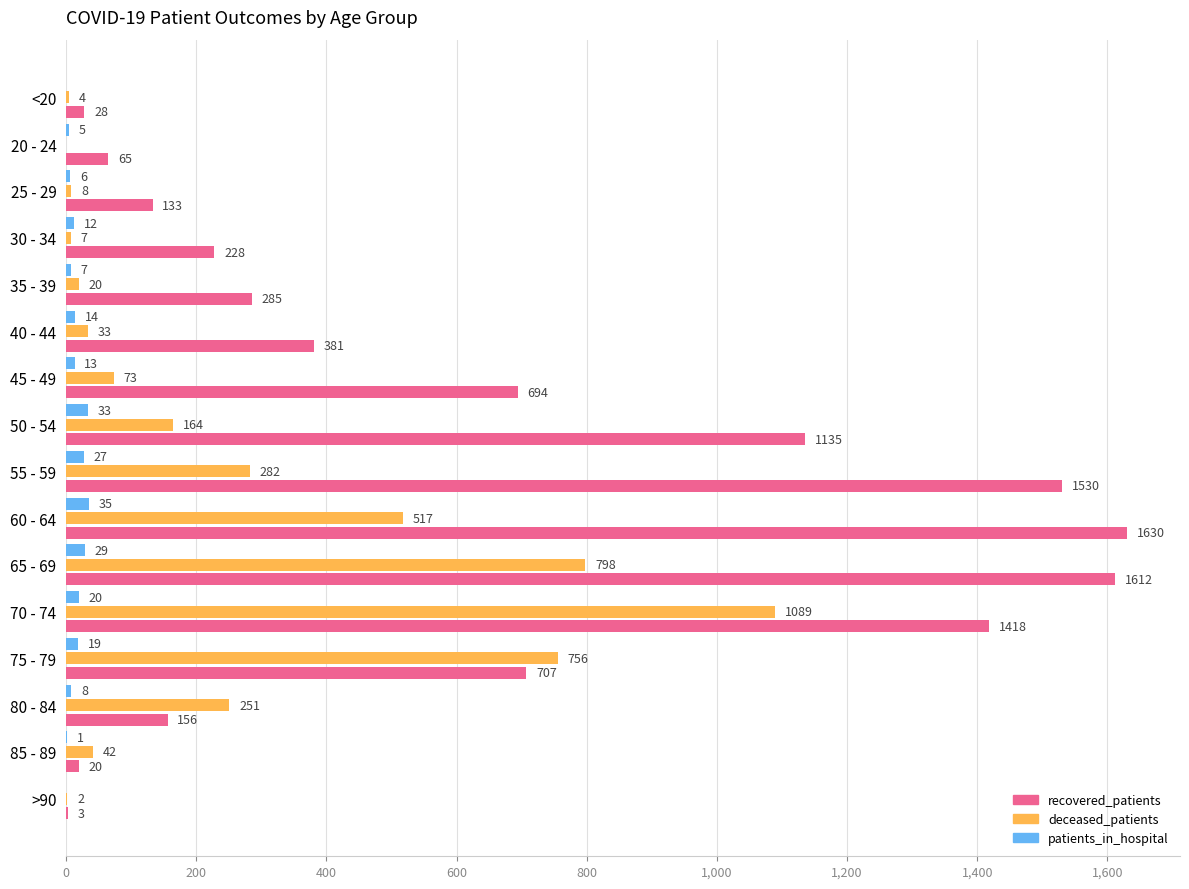

The deceased_patients series shows 1756 at 70 - 74. True or false?

False